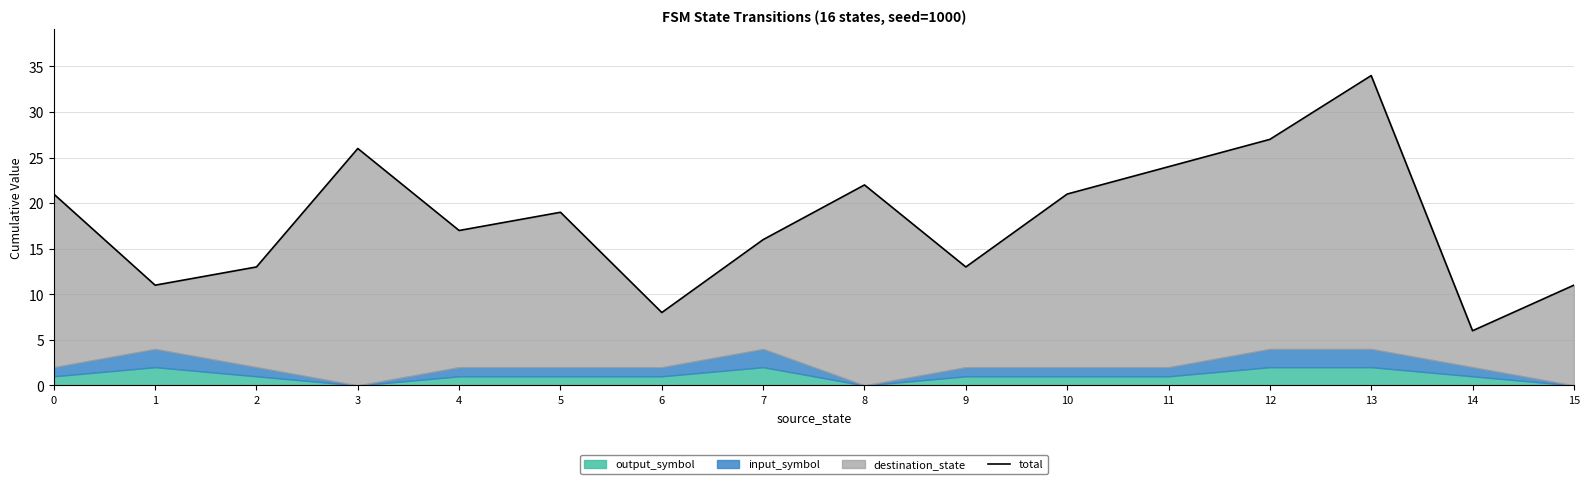

How many lines are shown in the chart?

1